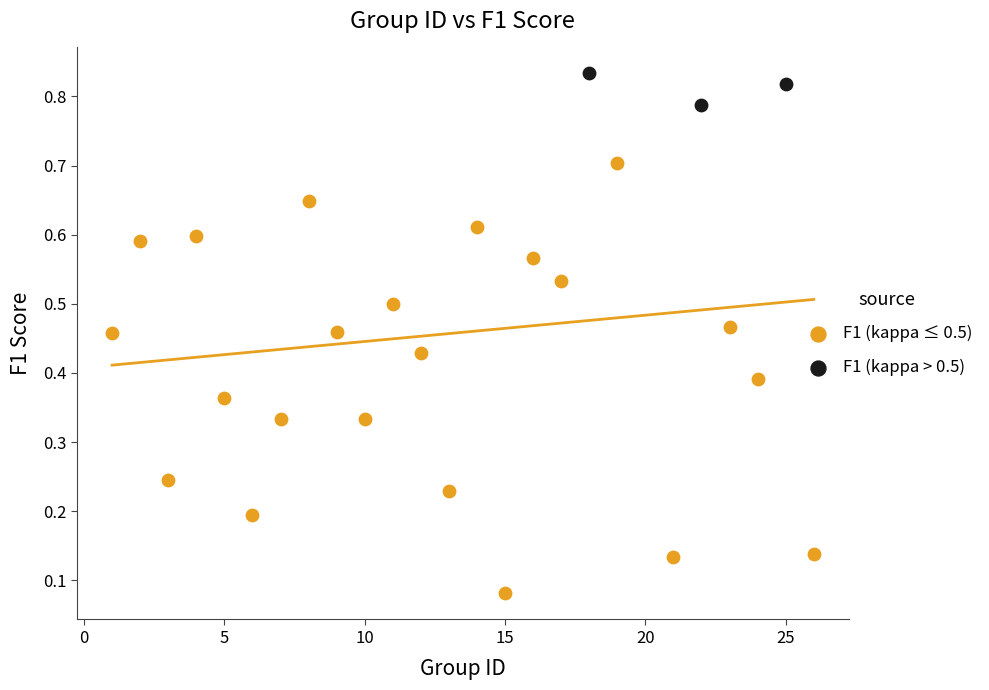

Which series contains the lowest Y value?

F1 (kappa ≤ 0.5)